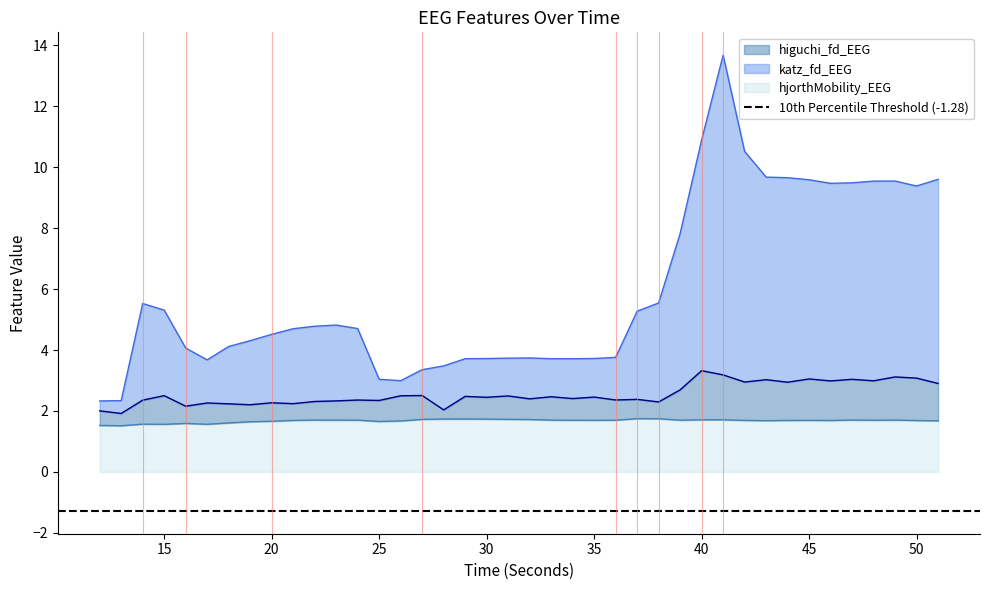

Reading right to left, extract all data points from this chart.

higuchi_fd_EEG: 51=1.7	50=1.7	49=1.7	48=1.7	47=1.7	46=1.7	45=1.7	44=1.7	43=1.7	42=1.7	41=1.7	40=1.7	39=1.7	38=1.7	37=1.7	36=1.7	35=1.7	34=1.7	33=1.7	32=1.7	31=1.7	30=1.7	29=1.7	28=1.7	27=1.7	26=1.7	25=1.7	24=1.7	23=1.7	22=1.7	21=1.7	20=1.7	19=1.6	18=1.6	17=1.6	16=1.6	15=1.6	14=1.6	13=1.5	12=1.5
katz_fd_EEG: 51=2.9	50=3.1	49=3.1	48=3.0	47=3.0	46=3.0	45=3.1	44=2.9	43=3.0	42=2.9	41=3.2	40=3.3	39=2.7	38=2.3	37=2.4	36=2.4	35=2.5	34=2.4	33=2.5	32=2.4	31=2.5	30=2.4	29=2.5	28=2.0	27=2.5	26=2.5	25=2.3	24=2.4	23=2.3	22=2.3	21=2.2	20=2.3	19=2.2	18=2.2	17=2.3	16=2.2	15=2.5	14=2.4	13=1.9	12=2.0
hjorthMobility_EEG: 51=9.6	50=9.4	49=9.5	48=9.5	47=9.5	46=9.5	45=9.6	44=9.7	43=9.7	42=10.5	41=13.7	40=10.9	39=7.8	38=5.5	37=5.3	36=3.8	35=3.7	34=3.7	33=3.7	32=3.7	31=3.7	30=3.7	29=3.7	28=3.5	27=3.4	26=3.0	25=3.0	24=4.7	23=4.8	22=4.8	21=4.7	20=4.5	19=4.3	18=4.1	17=3.7	16=4.1	15=5.3	14=5.5	13=2.3	12=2.3